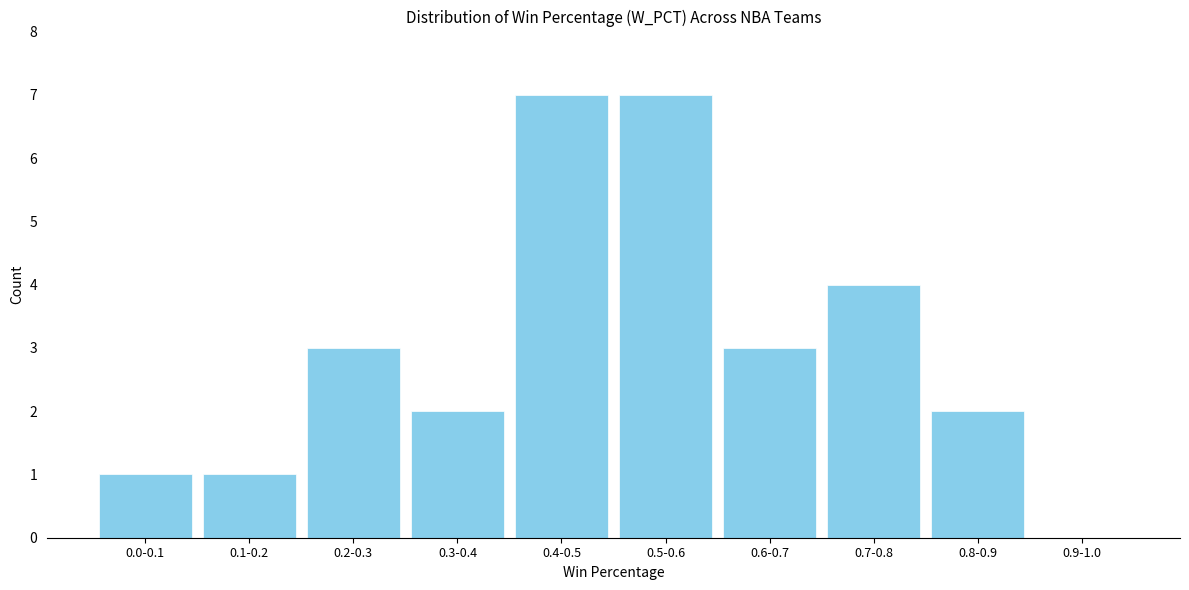

Reading right to left, what are all the values shown in this chart?

0.9-1.0=0	0.8-0.9=2	0.7-0.8=4	0.6-0.7=3	0.5-0.6=7	0.4-0.5=7	0.3-0.4=2	0.2-0.3=3	0.1-0.2=1	0.0-0.1=1